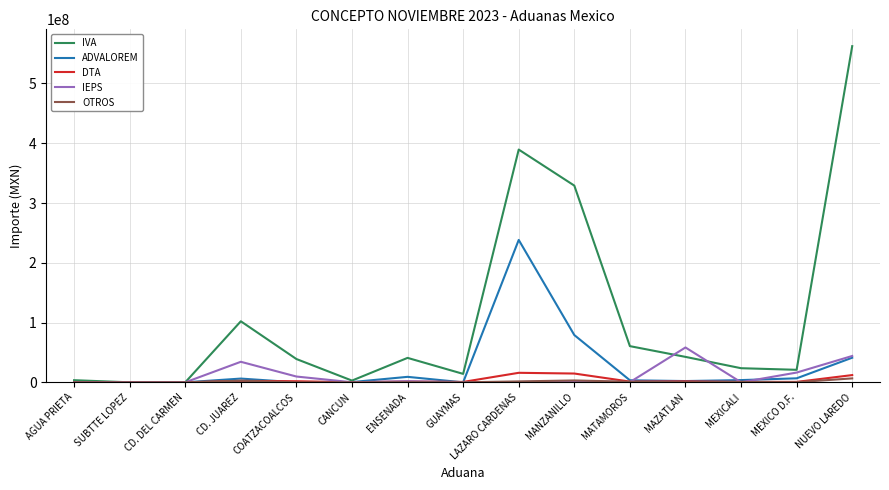

At which label is IVA closest to 281215250?

MANZANILLO